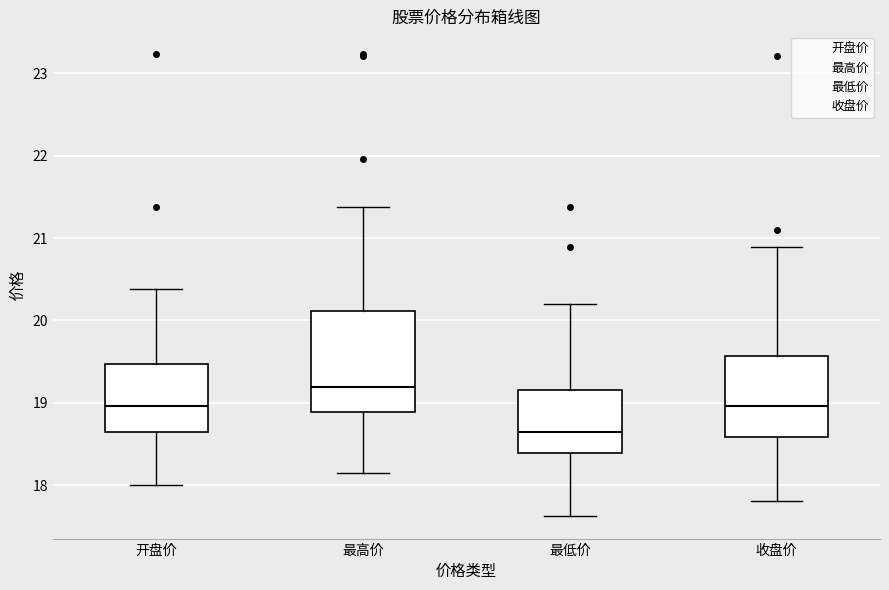

Which box has the lowest median line?

最低价